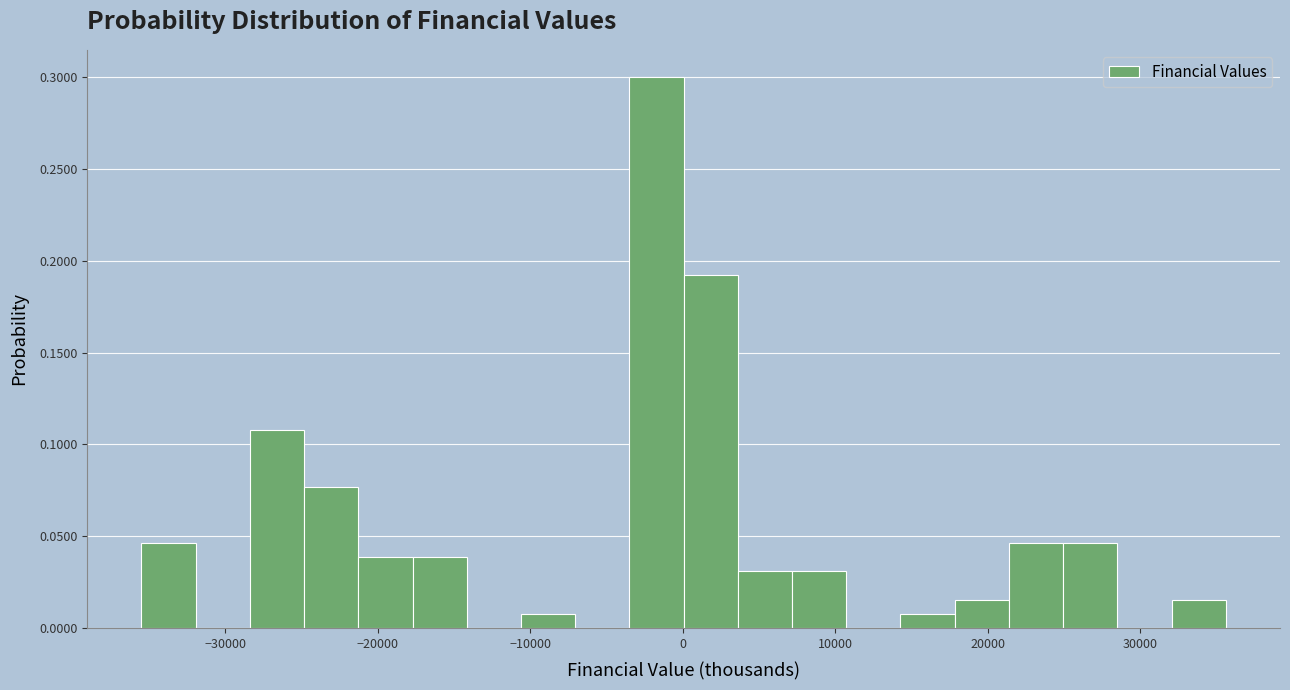

Around what value on the x-axis is the tallest bar? Give the approximate position of its centre, as read against the axis.

-2000